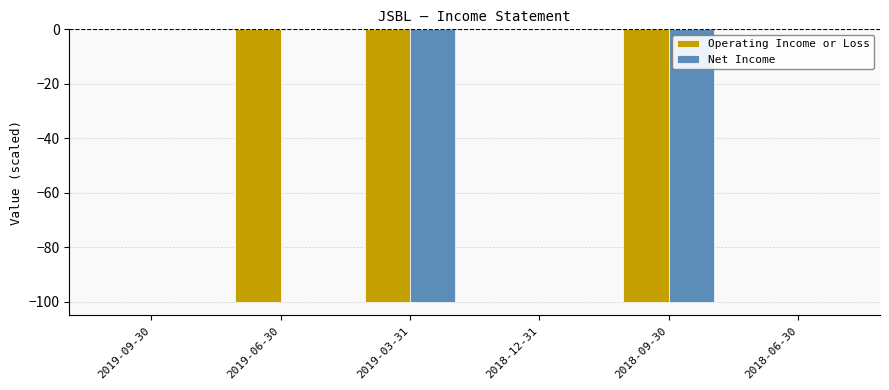

What is the total value across all series at 2019-03-31?

-200